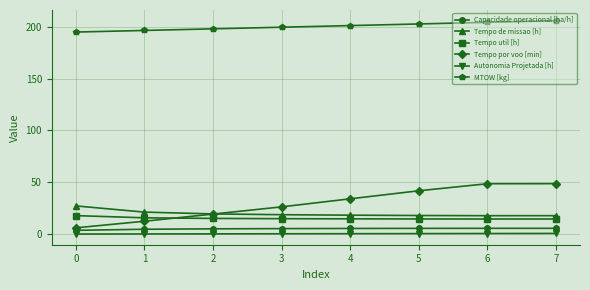

List the series in order of their peak value, lowest first.

Autonomia Projetada [h], Capacidade operacional [ha/h], Tempo util [h], Tempo de missao [h], Tempo por voo [min], MTOW [kg]